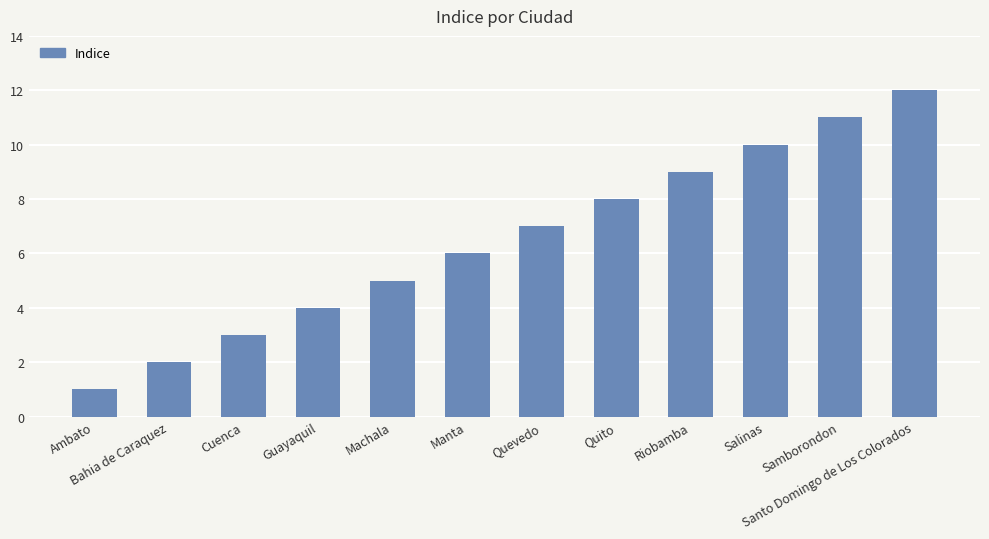

List the labels in order of value, smallest first.

Ambato, Bahia de Caraquez, Cuenca, Guayaquil, Machala, Manta, Quevedo, Quito, Riobamba, Salinas, Samborondon, Santo Domingo de Los Colorados